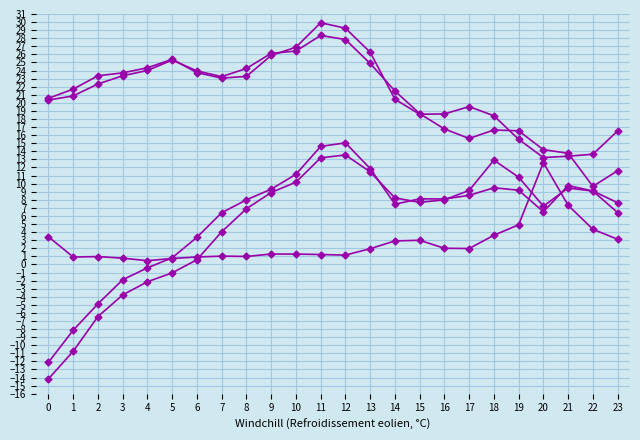

Is this an area chart (filled region under the line)?

No